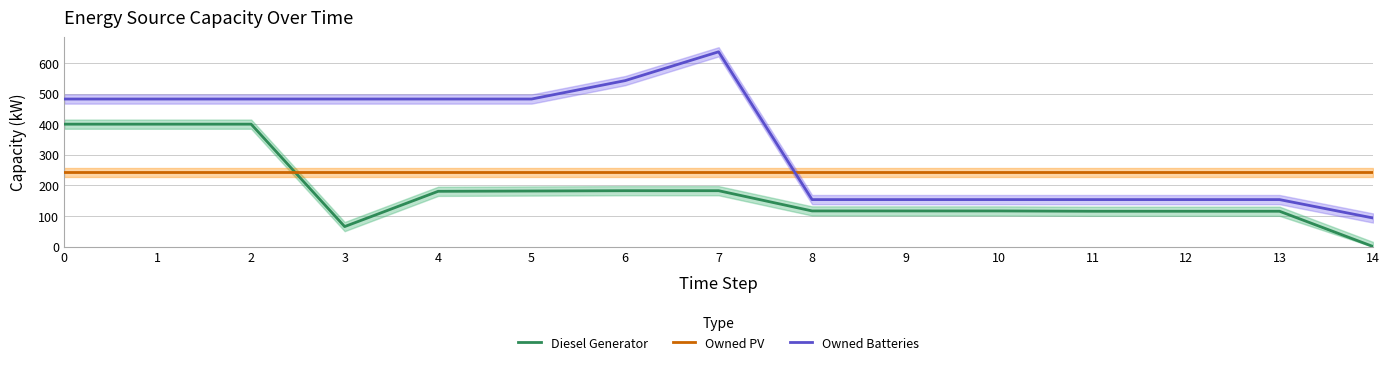

True or false: Diesel Generator has more than 2 interior local peaks.

False